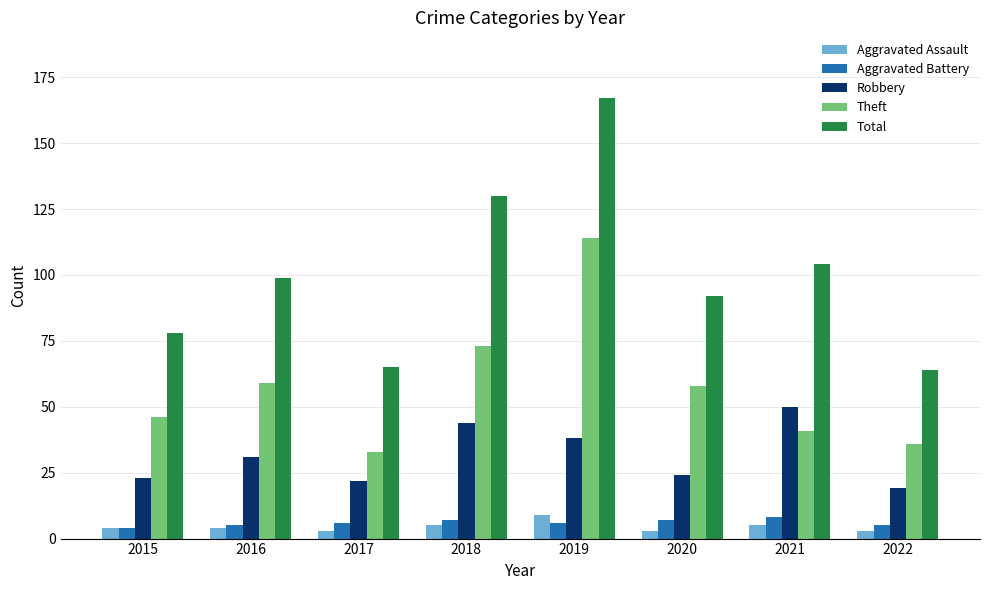

What is the highest value of the Aggravated Battery series?

8